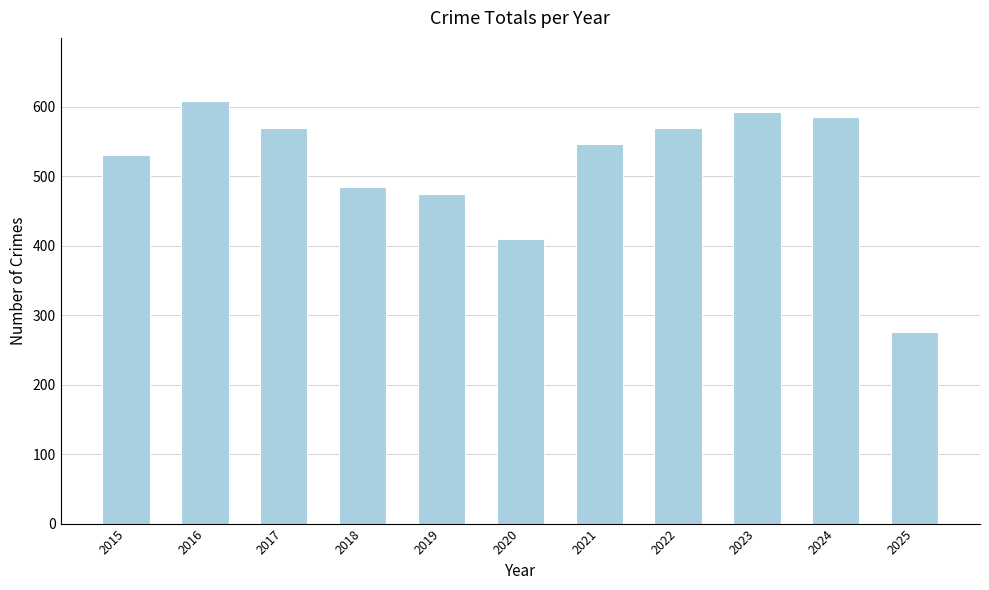

What is the greatest value displayed?

608